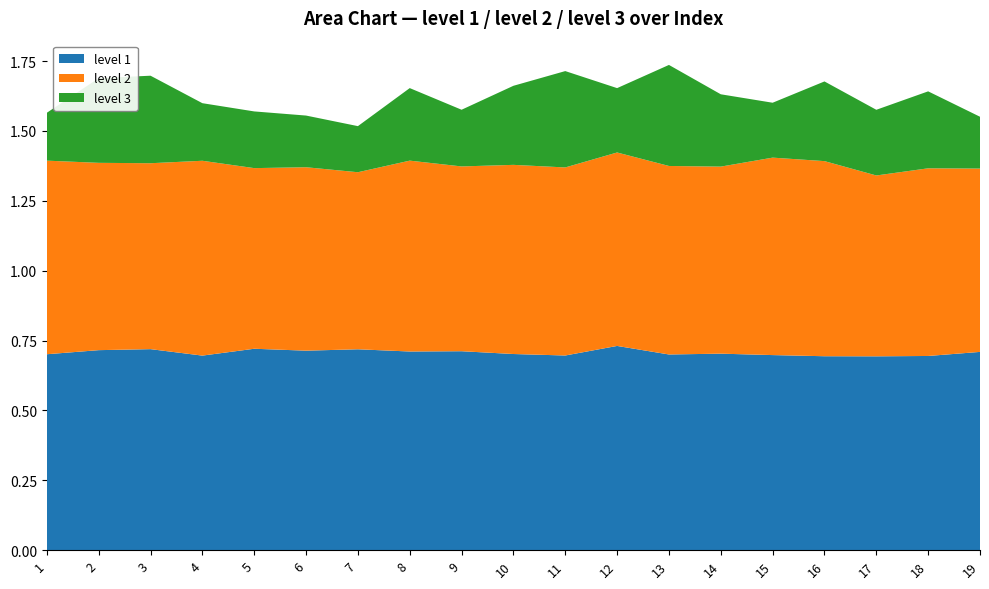

Reading left to right, transcribe all the data shown in this chart.

level 1: 1=0.7	2=0.7	3=0.7	4=0.7	5=0.7	6=0.7	7=0.7	8=0.7	9=0.7	10=0.7	11=0.7	12=0.7	13=0.7	14=0.7	15=0.7	16=0.7	17=0.7	18=0.7	19=0.7
level 2: 1=0.7	2=0.7	3=0.7	4=0.7	5=0.6	6=0.7	7=0.6	8=0.7	9=0.7	10=0.7	11=0.7	12=0.7	13=0.7	14=0.7	15=0.7	16=0.7	17=0.6	18=0.7	19=0.7
level 3: 1=0.2	2=0.3	3=0.3	4=0.2	5=0.2	6=0.2	7=0.2	8=0.3	9=0.2	10=0.3	11=0.3	12=0.2	13=0.4	14=0.3	15=0.2	16=0.3	17=0.2	18=0.3	19=0.2